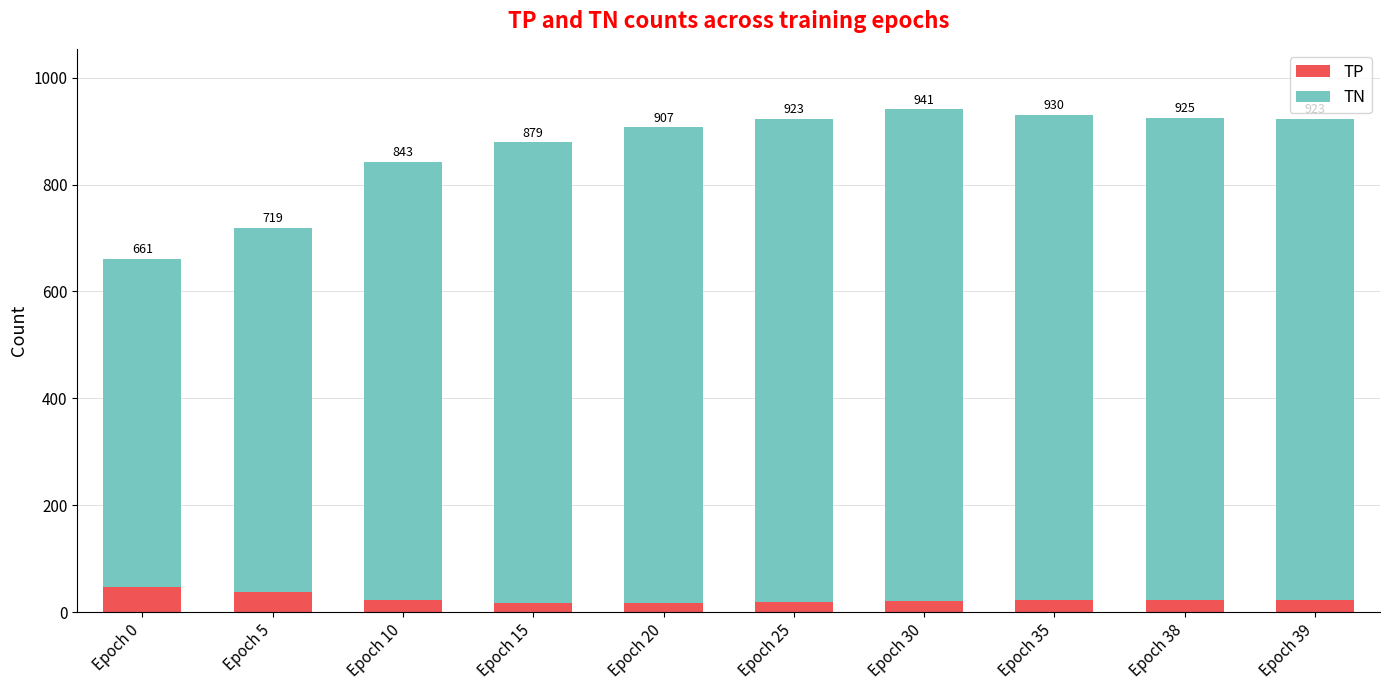

The TP series shows 20 at Epoch 25. True or false?

True